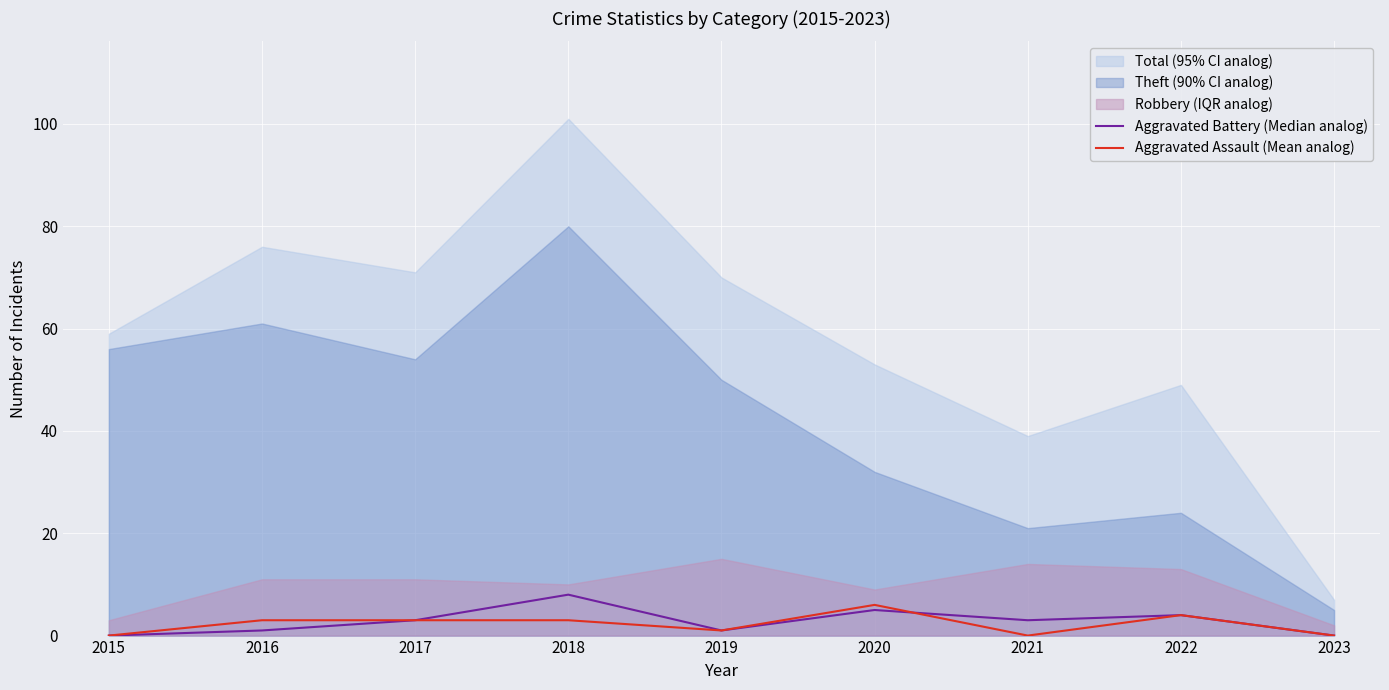

Is it true that Aggravated Assault (Mean analog) equals -4 at 2021?

False